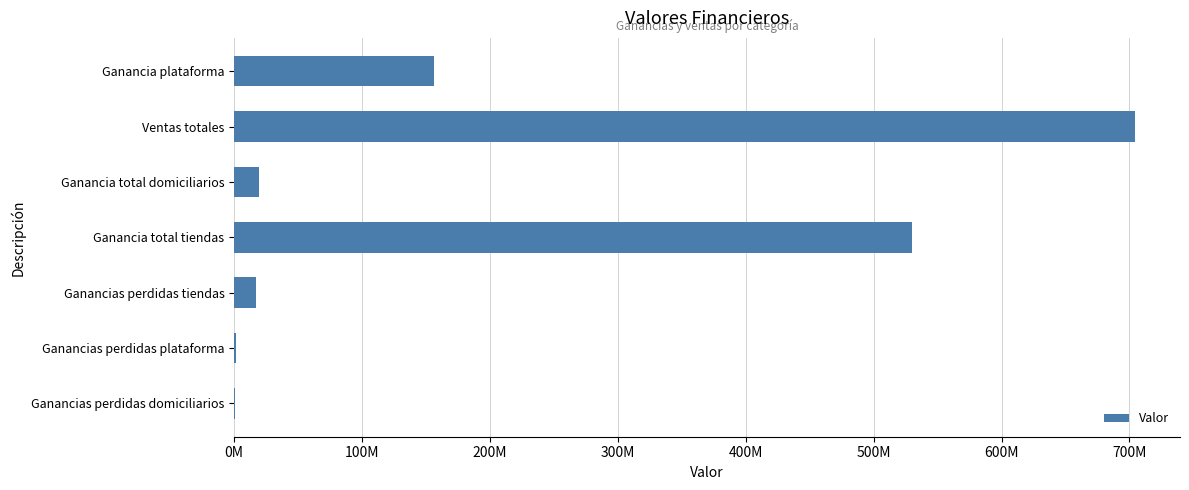

What is the minimum value shown in the chart?

915895.3